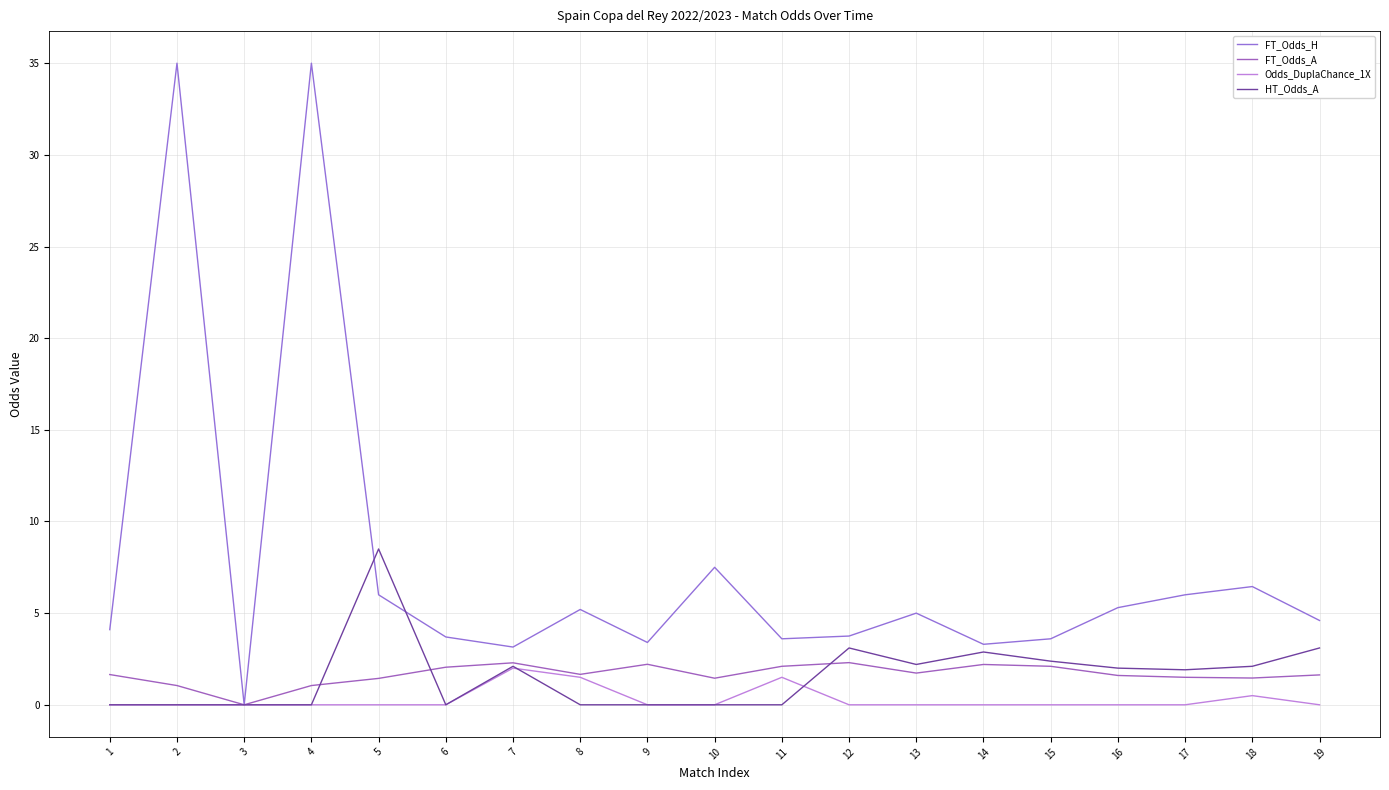

At which label does FT_Odds_A reach its peak?

12